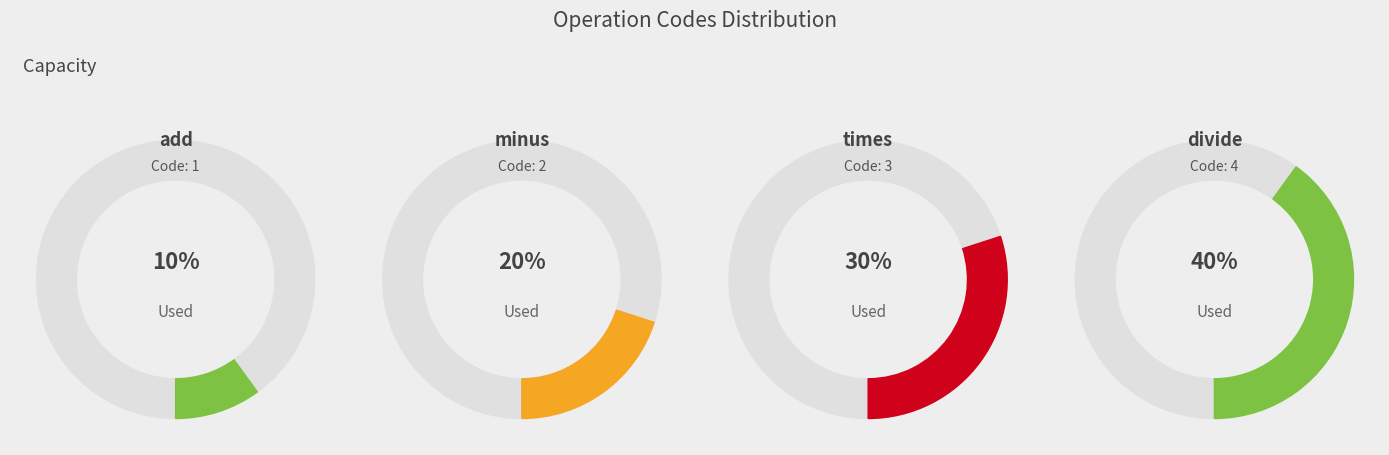

Which has a higher value, minus or divide?

divide